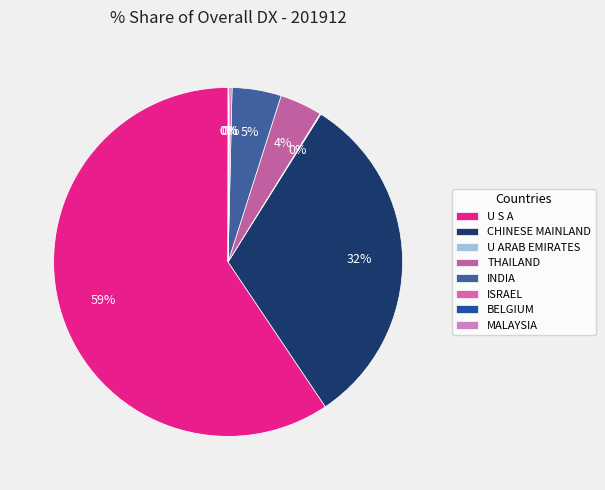

Is there a majority slice in this chart?

Yes